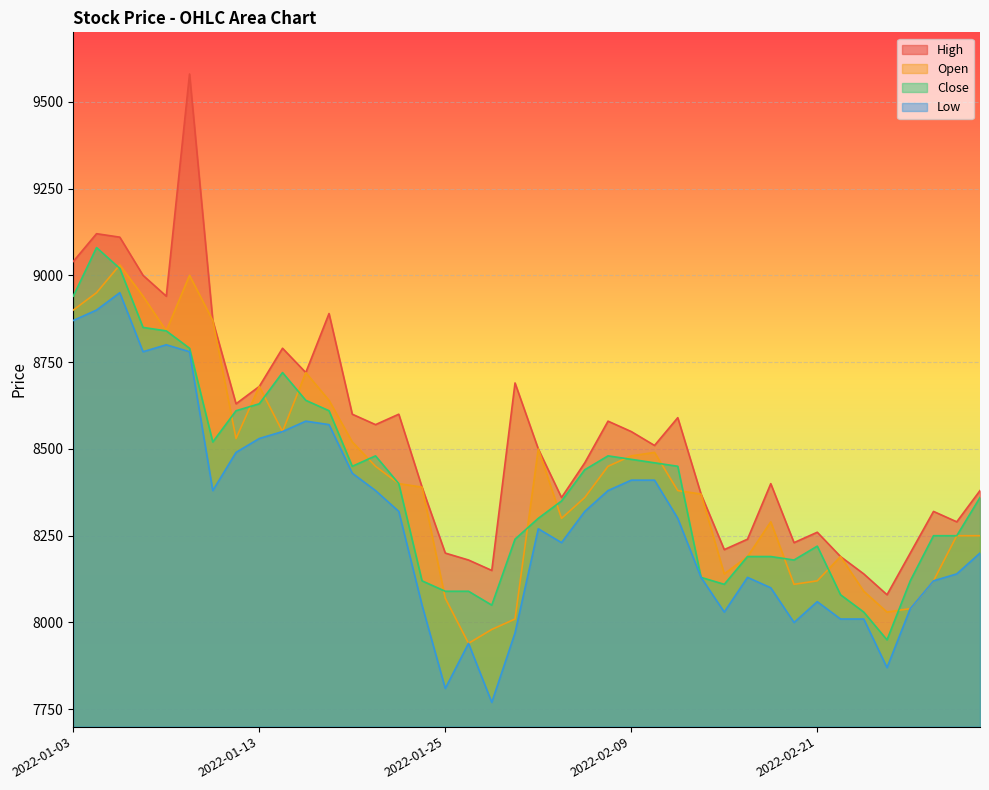

Reading right to left, extract all data points from this chart.

High: 8380	8290	8320	8200	8080	8140	8190	8260	8230	8400	8240	8210	8370	8590	8510	8550	8580	8460	8360	8500	8690	8150	8180	8200	8390	8600	8570	8600	8890	8720	8790	8680	8630	8870	9580	8940	9000	9110	9120	9040
Open: 8250	8250	8120	8040	8030	8090	8190	8120	8110	8290	8190	8140	8370	8380	8490	8480	8450	8360	8300	8500	8010	7980	7940	8070	8390	8400	8450	8520	8640	8720	8550	8680	8530	8870	9000	8840	8940	9030	8950	8900
Close: 8360	8250	8250	8120	7950	8030	8080	8220	8180	8190	8190	8110	8130	8450	8460	8470	8480	8440	8350	8300	8240	8050	8090	8090	8120	8400	8480	8450	8610	8640	8720	8630	8610	8520	8790	8840	8850	9020	9080	8940
Low: 8200	8140	8120	8040	7870	8010	8010	8060	8000	8100	8130	8030	8130	8300	8410	8410	8380	8320	8230	8270	7970	7770	7940	7810	8050	8320	8380	8430	8570	8580	8550	8530	8490	8380	8780	8800	8780	8950	8900	8870